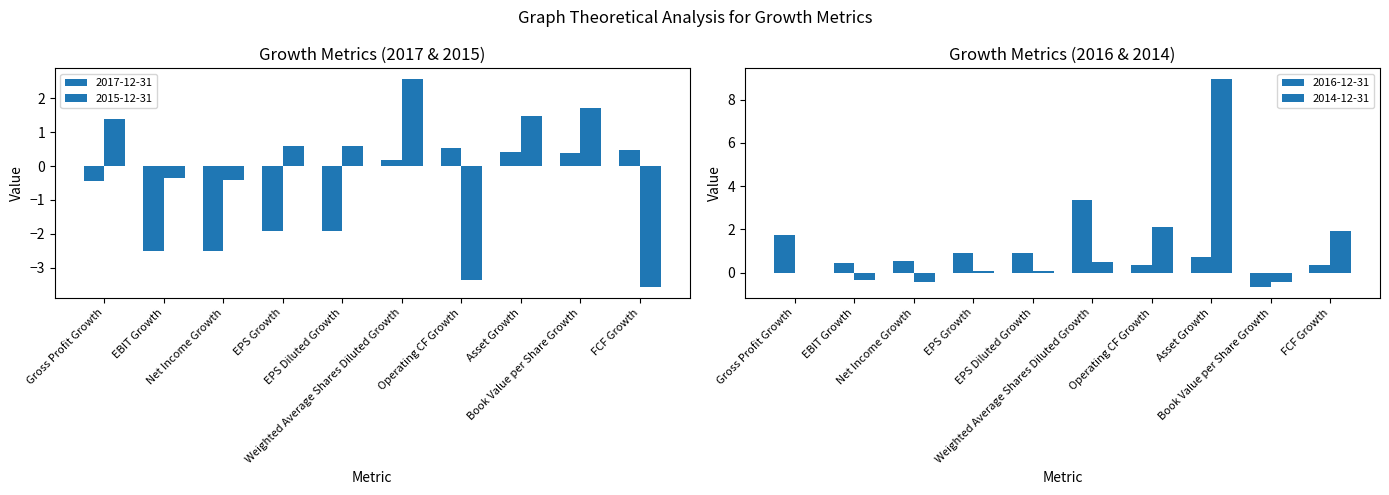

What is the label of the 1st bar from the left?

Gross Profit Growth